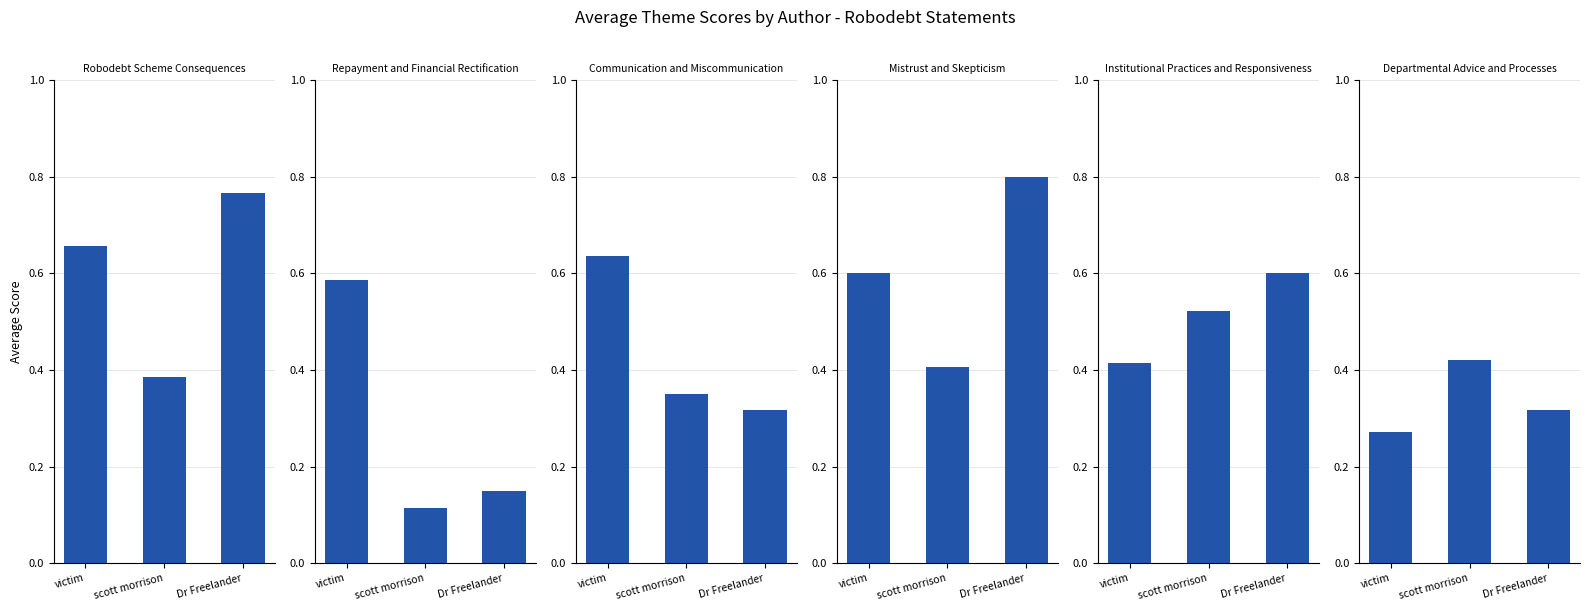

What is the label of the 2nd bar from the left?

scott morrison